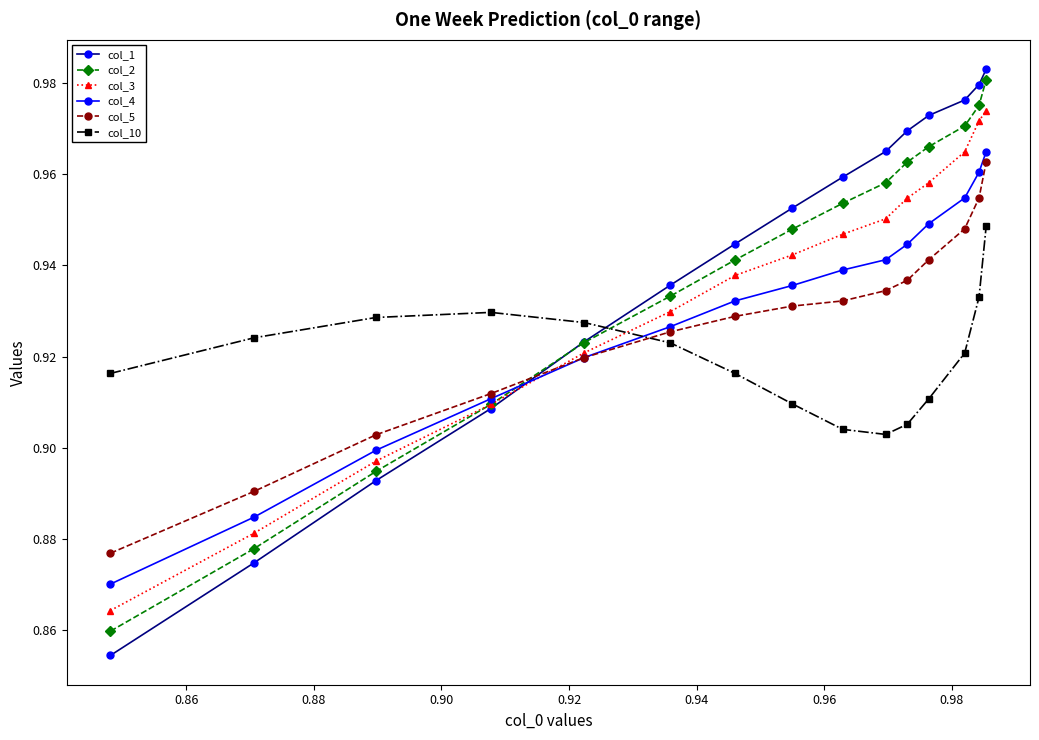

At how many categories does at least one series exceed 0?

15